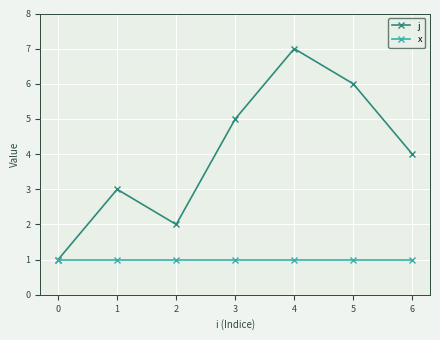

Is the value of j at 6 greater than the value of x at 3?

Yes